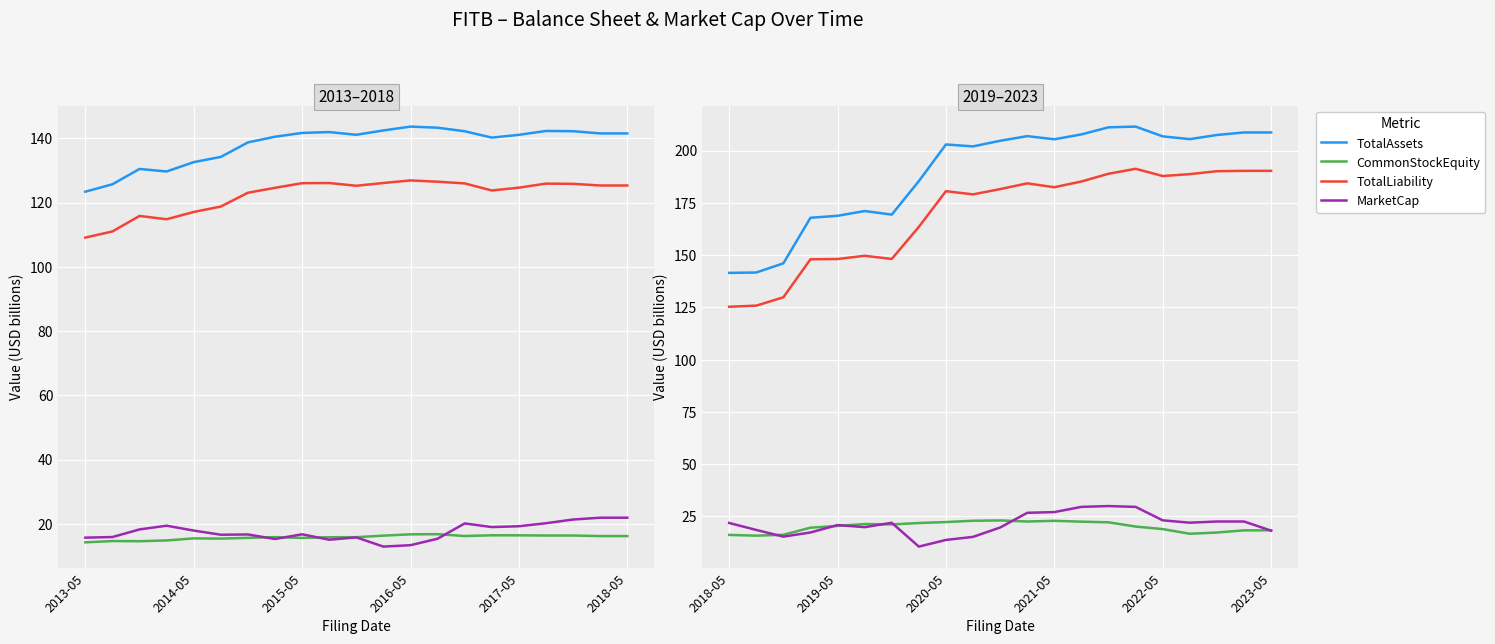

Rank the series at 2015-05 from lowest to highest value.

MarketCap, CommonStockEquity, TotalLiability, TotalAssets